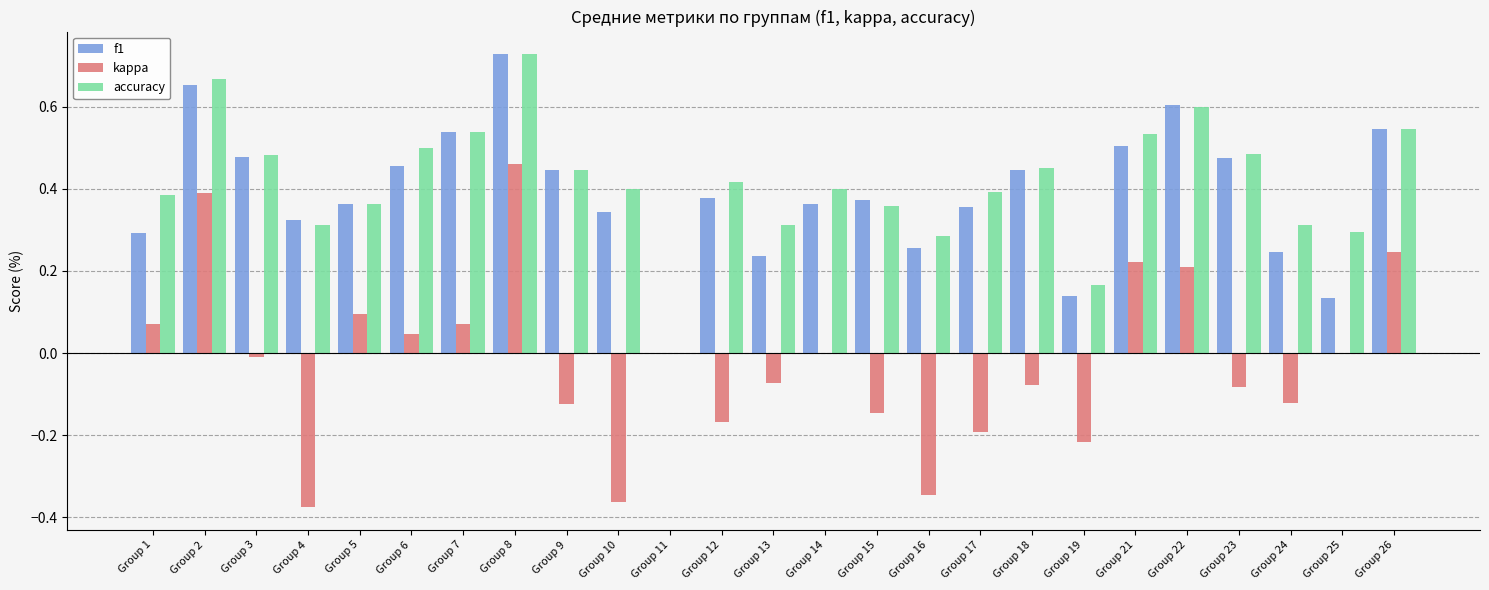

Which series changed the most between Group 23 and Group 25?

f1